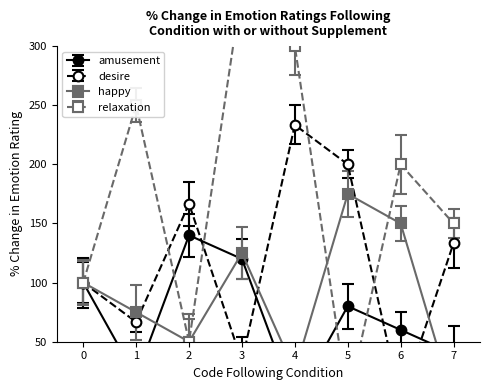

How many happy values are between 50 and 150?

5